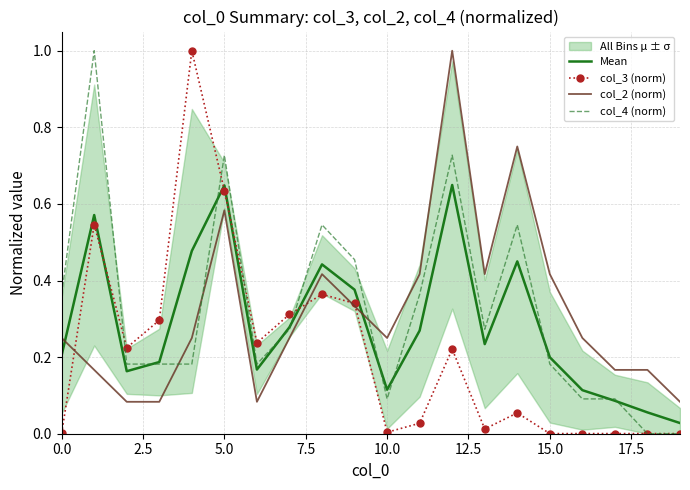

What is the average value of the col_2 (norm) series?

0.3